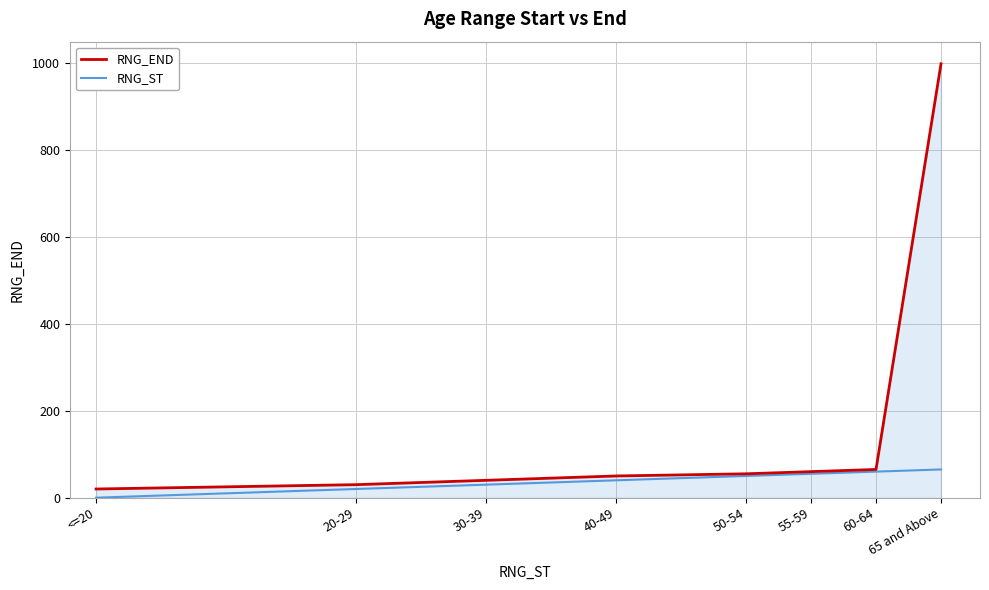

Does the chart have visible grid lines?

Yes